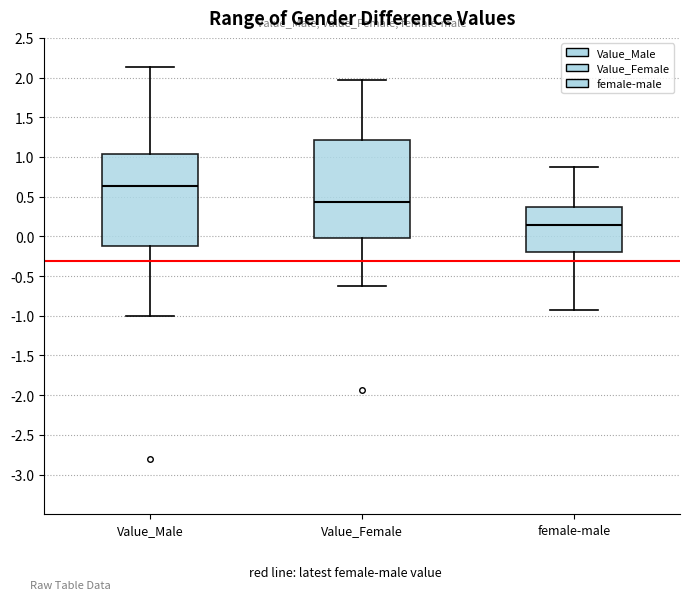

Which box has the highest median line?

Value_Male